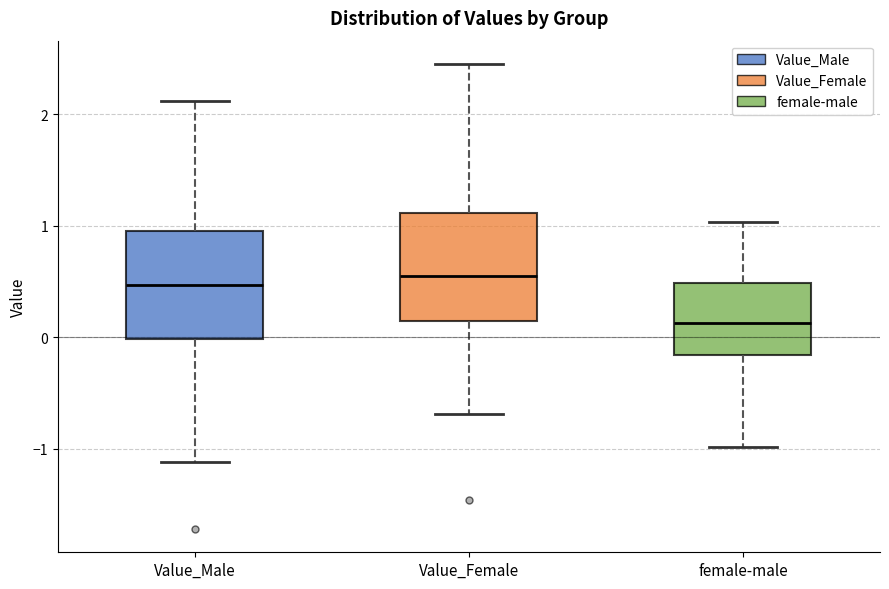

Where does the median line of the box for female-male sit on the y-axis? The values are not printed on the chart, so give them approximately, as read against the axis.

0.1